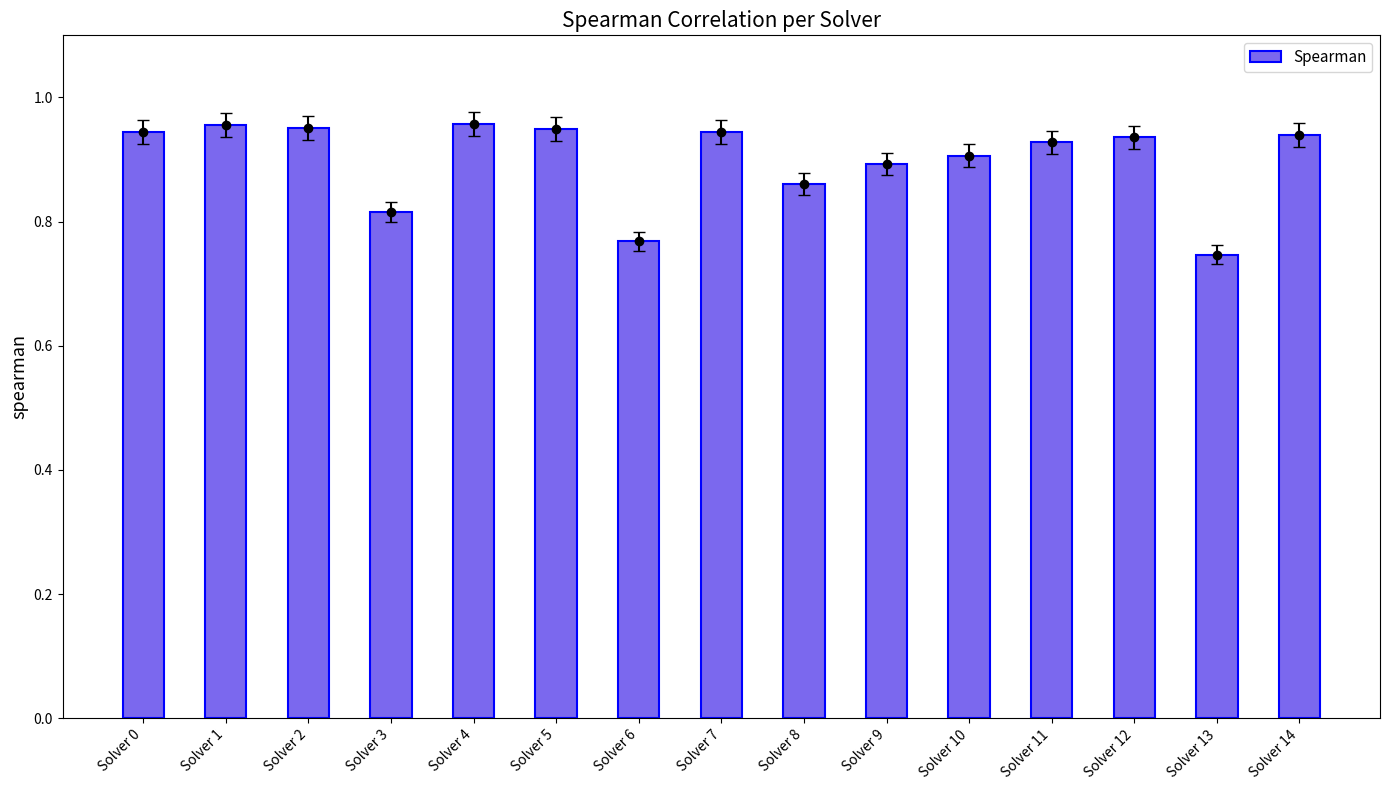

Rank the categories by value from highest to lowest.

Solver 4, Solver 1, Solver 2, Solver 5, Solver 7, Solver 0, Solver 14, Solver 12, Solver 11, Solver 10, Solver 9, Solver 8, Solver 3, Solver 6, Solver 13